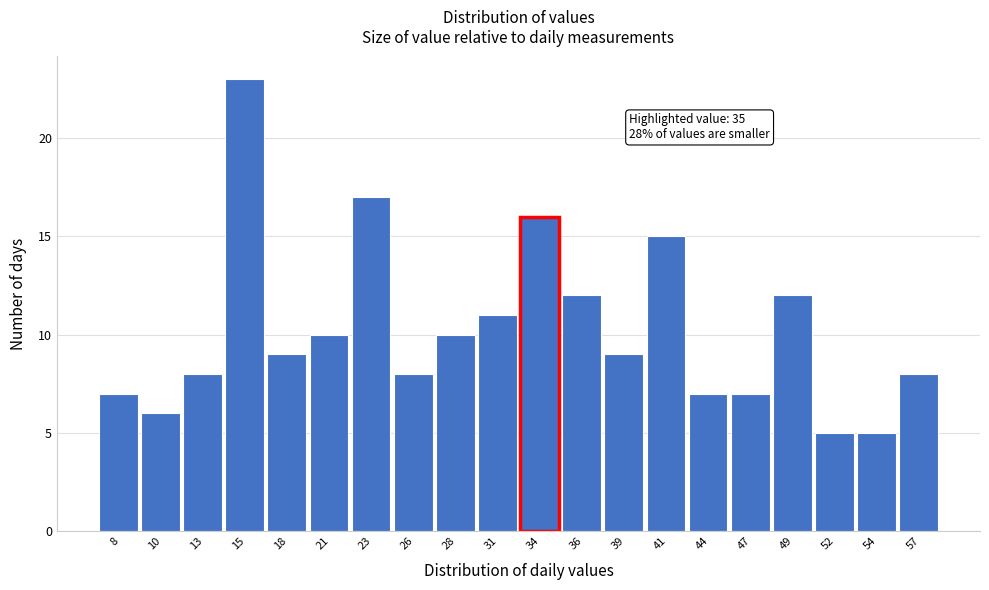

Reading right to left, what are all the values shown in this chart?

8	5	5	12	7	7	15	9	12	16	11	10	8	17	10	9	23	8	6	7